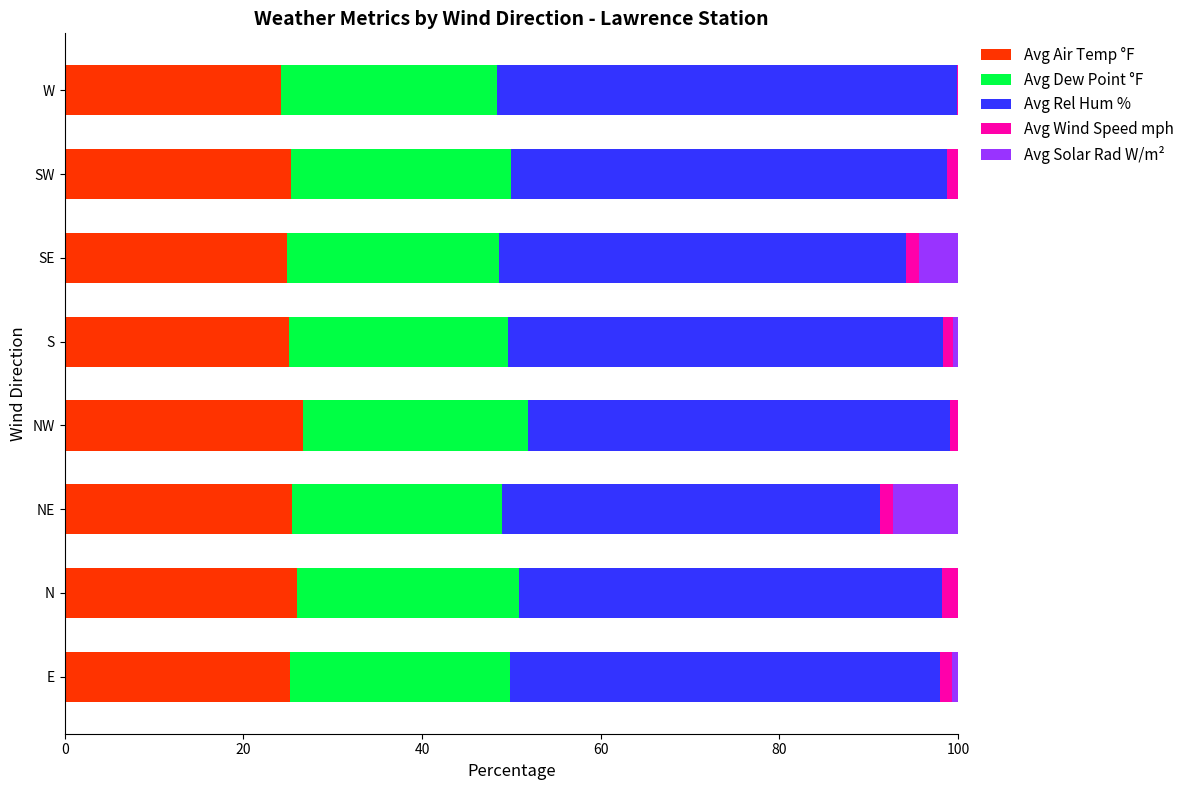

Is it true that Avg Air Temp °F equals 25.1 at S?

True